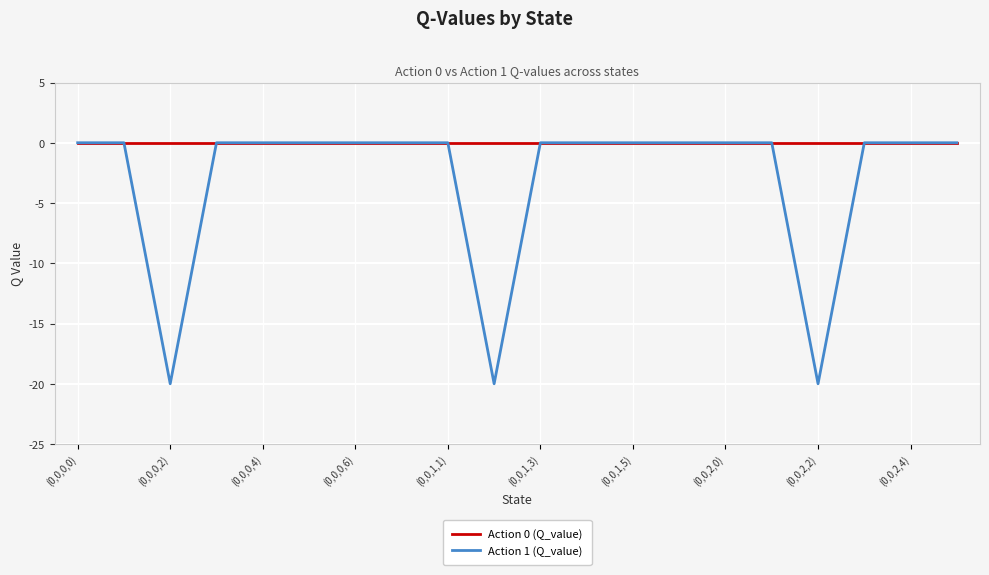

Rank the series by their average value, from highest to lowest.

Action 0 (Q_value), Action 1 (Q_value)